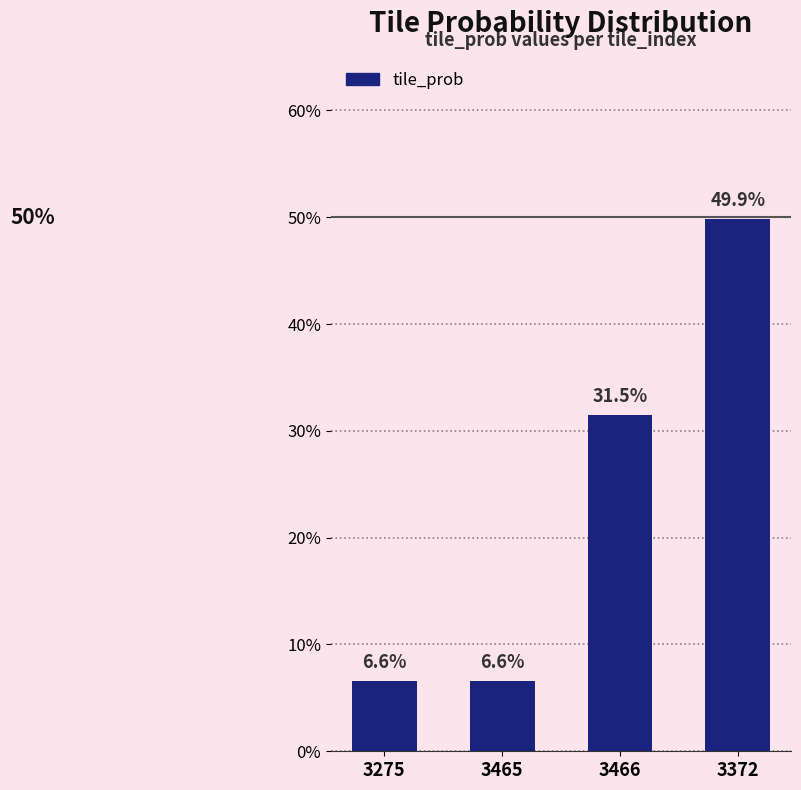

Count the values in the range 0 to 1.

4